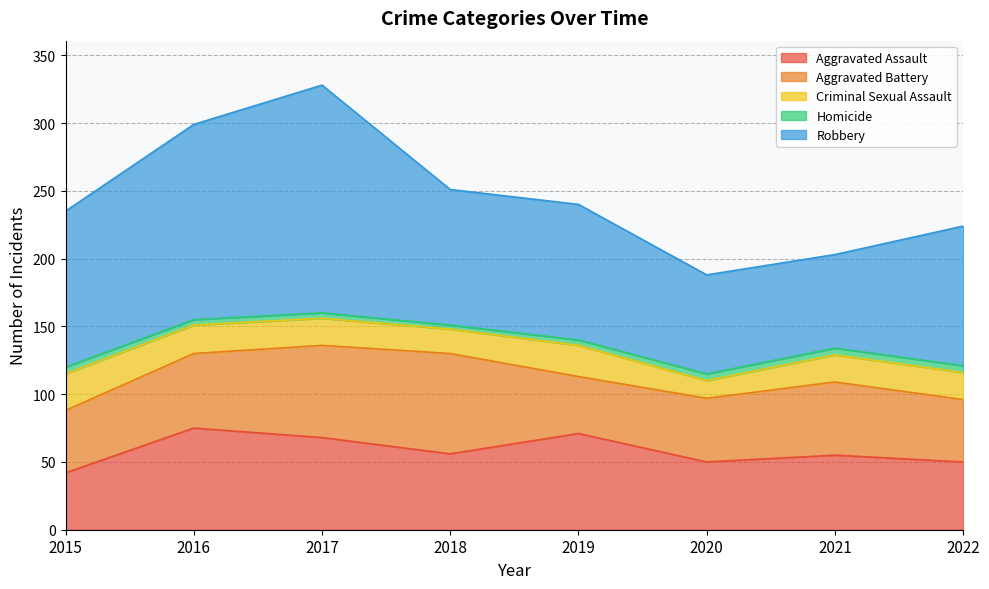

List the labels in order of Aggravated Battery value, largest first.

2018, 2017, 2016, 2021, 2020, 2015, 2022, 2019